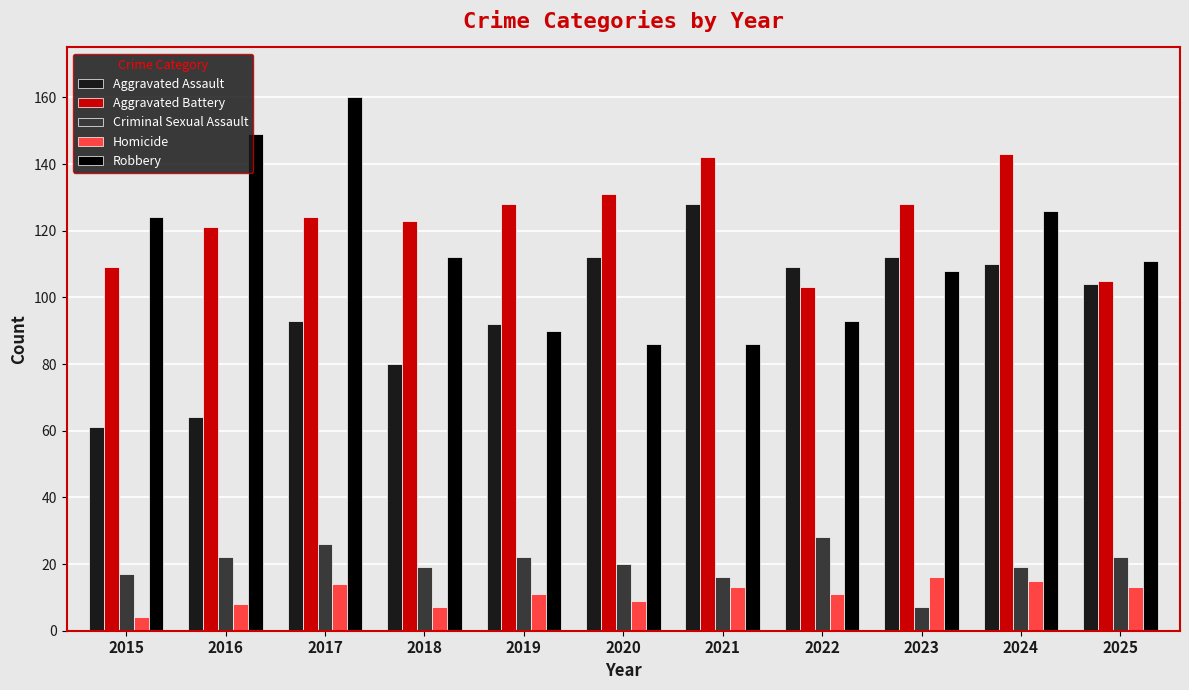

True or false: Aggravated Assault has a value of 54 at 2022.

False